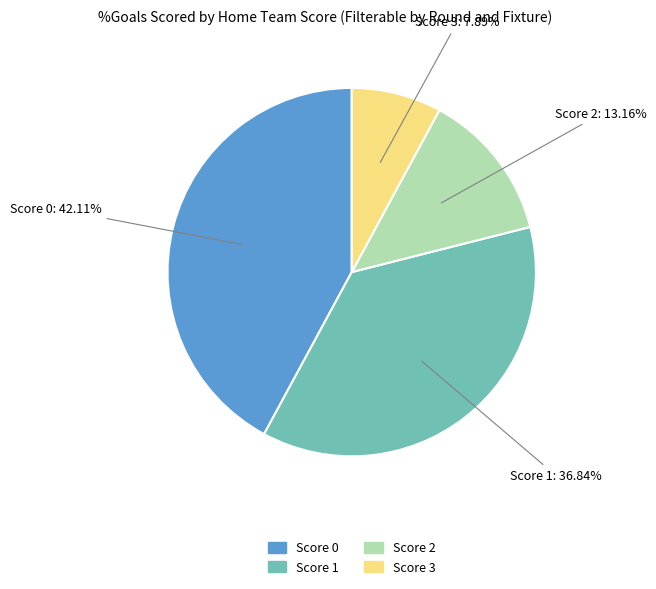

Is it true that Score 1 is 29% of the pie?

False